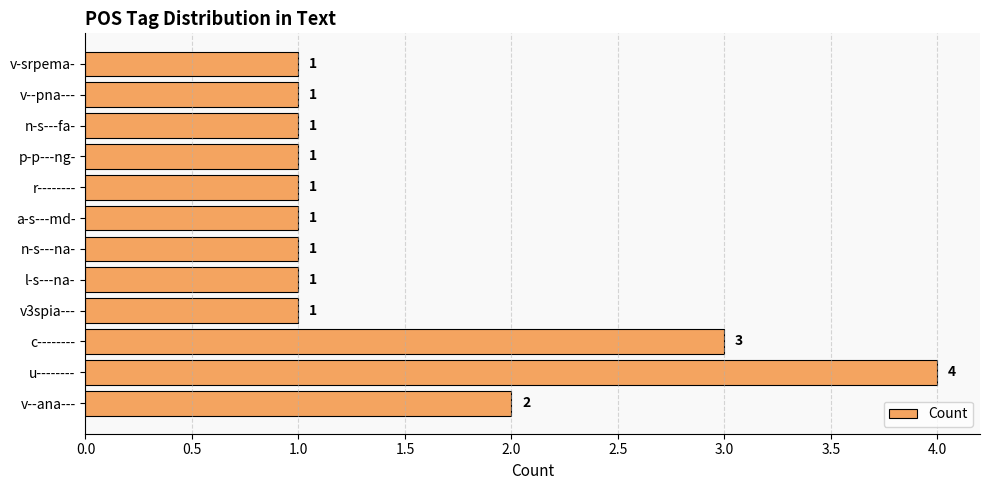

What is the difference between the maximum and second lowest values?

3